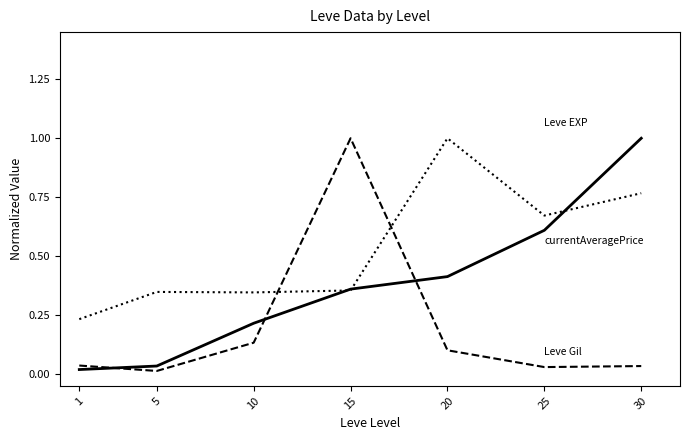

At which category is the sum across all series the highest?

30